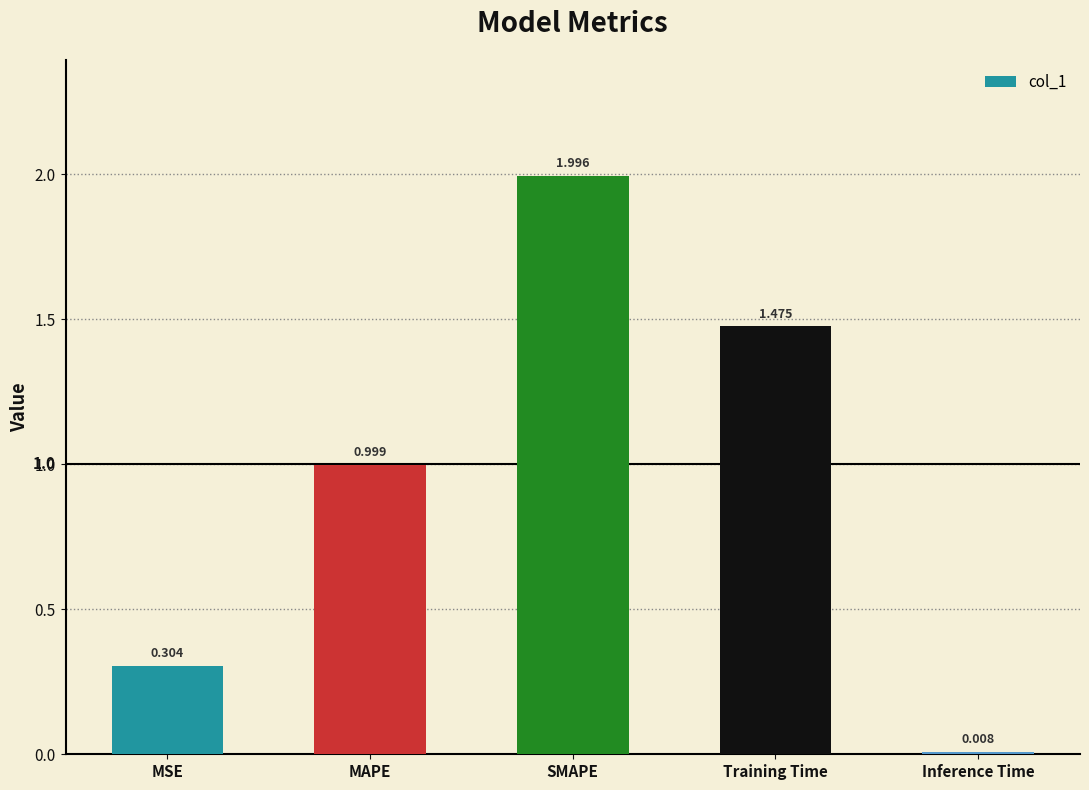

What is the average value?

1.0